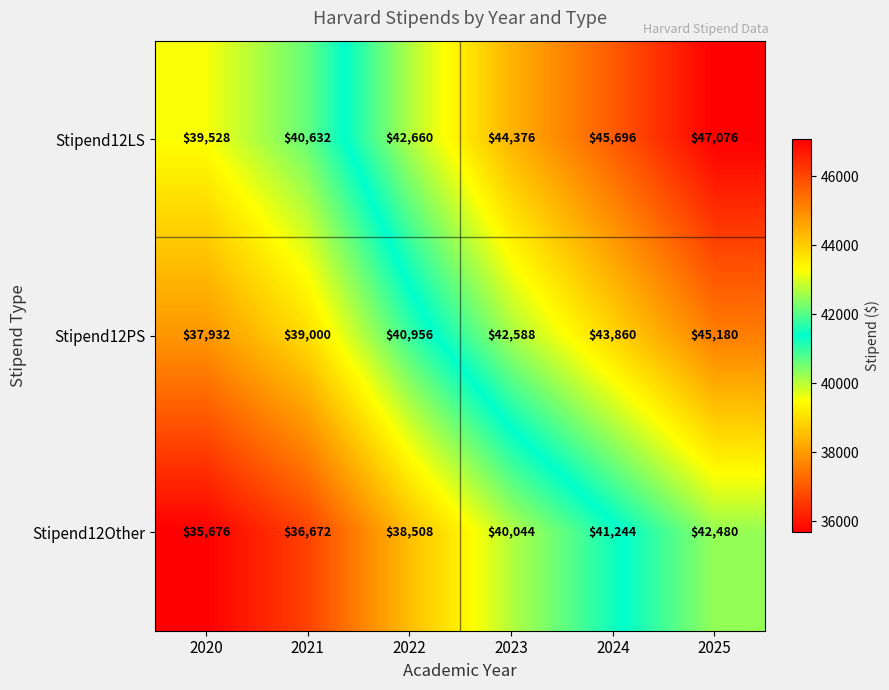

What is the difference between the maximum and minimum values in the Stipend12PS series?

7248